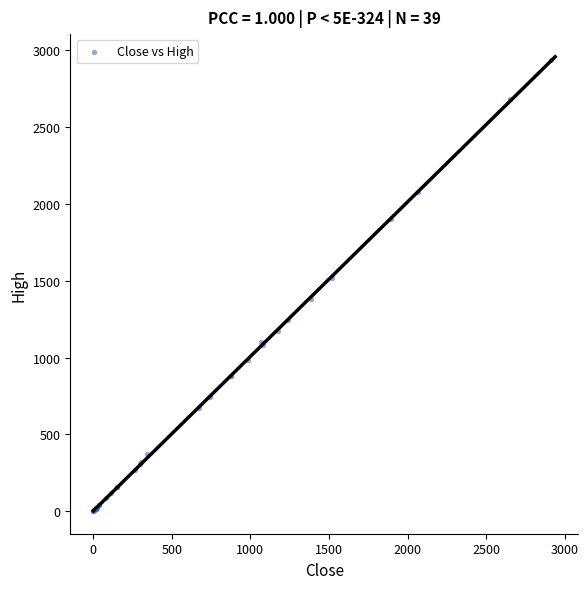

What Y value in the scatter plot is closest to 1469?

1516.0